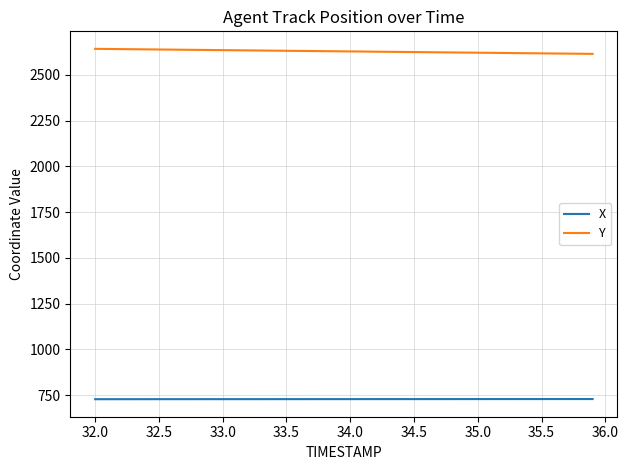

Is this an area chart (filled region under the line)?

No